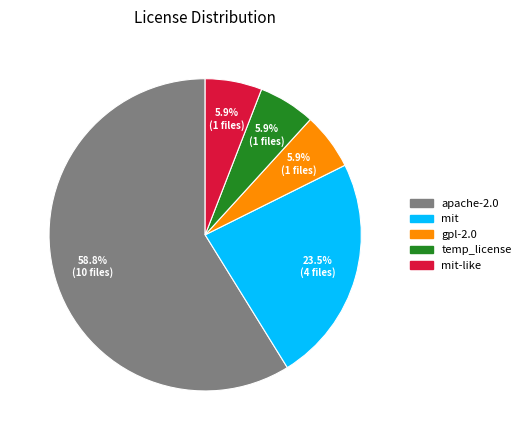

Count the number of slices in the pie.

5